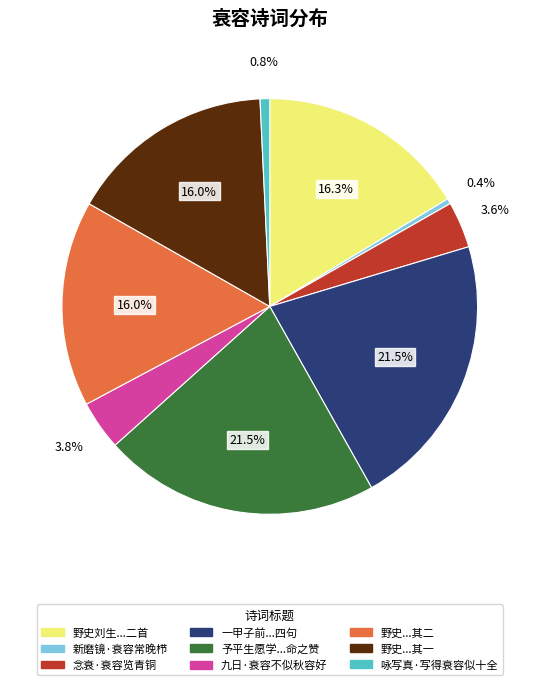

Is there a majority slice in this chart?

No